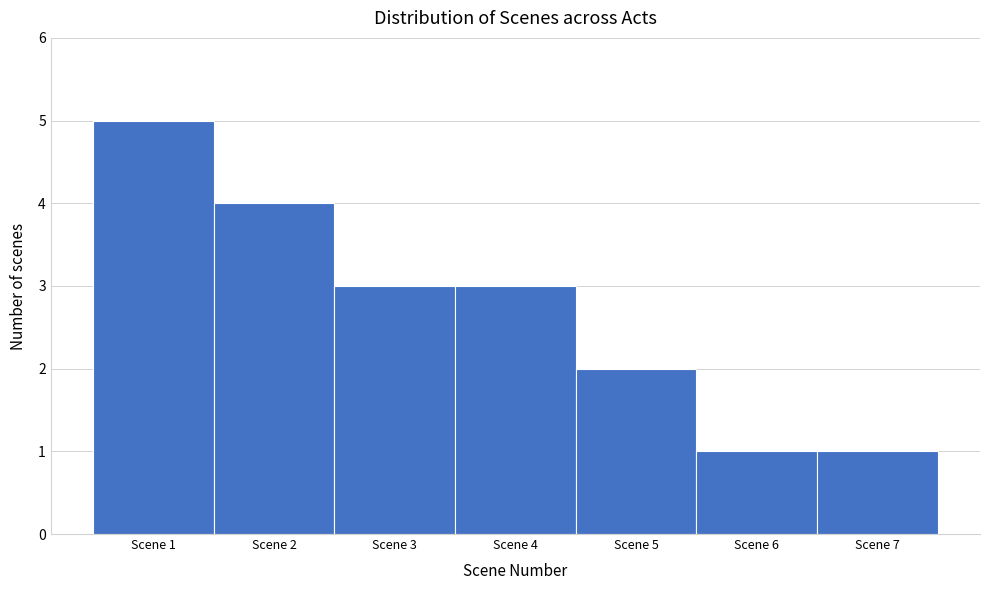

Reading left to right, list every bar in this chart as the range it spans on the x-axis followed by its height. The values are not printed on the chart, so give them approximately, as read against the axis.

0.5 to 1.5: 5
1.5 to 2.5: 4
2.5 to 3.5: 3
3.5 to 4.5: 3
4.5 to 5.5: 2
5.5 to 6.5: 1
6.5 to 7.5: 1